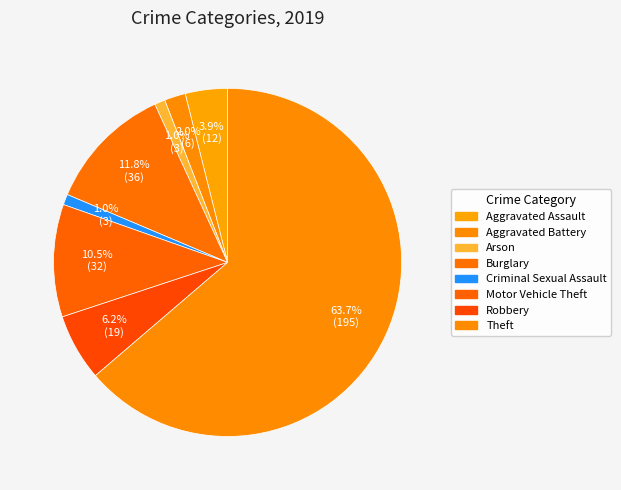

How many slices are in this pie chart?

8